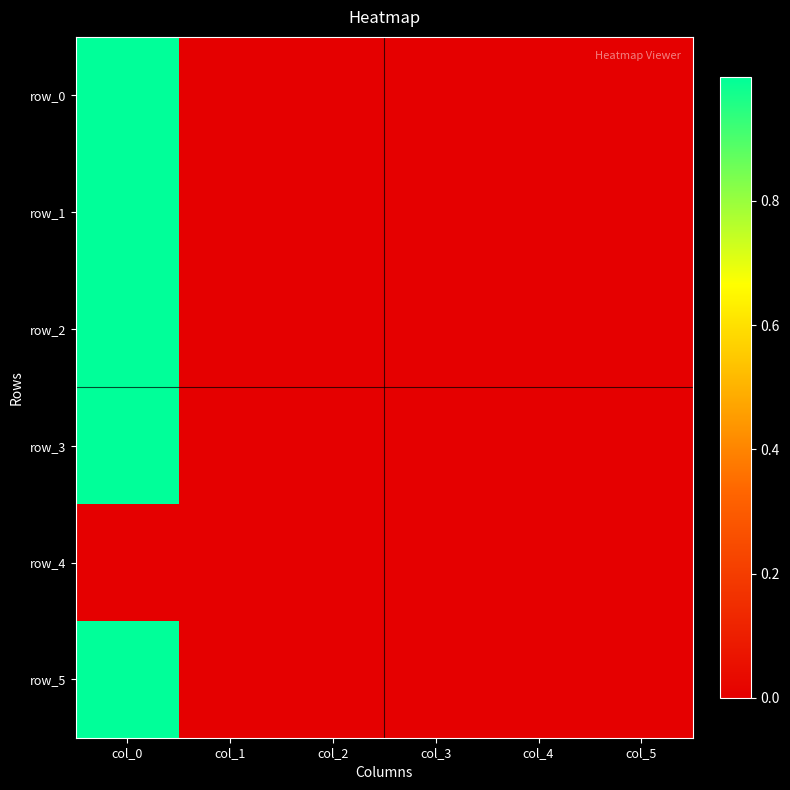

Which series has the largest total across all categories?

row_3